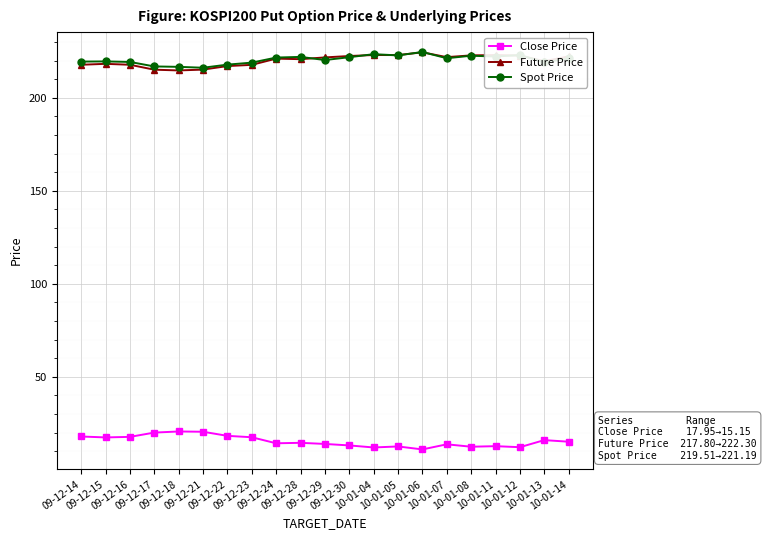

What is the value of the Spot Price point at the 5th from the left?

216.7